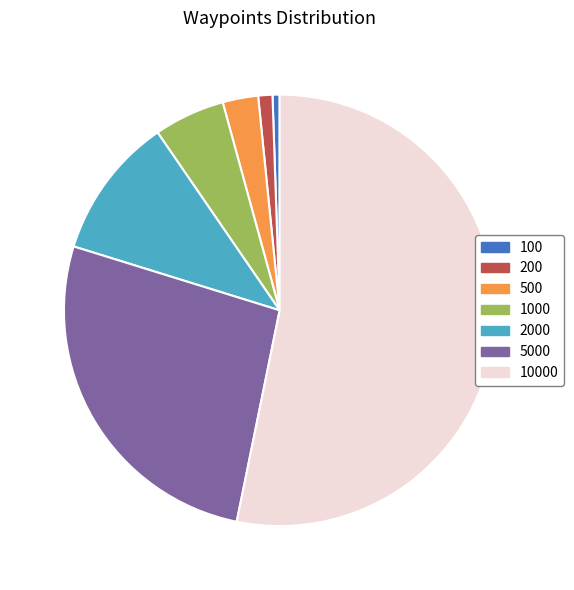

Rank the categories by value from lowest to highest.

100, 200, 500, 1000, 2000, 5000, 10000